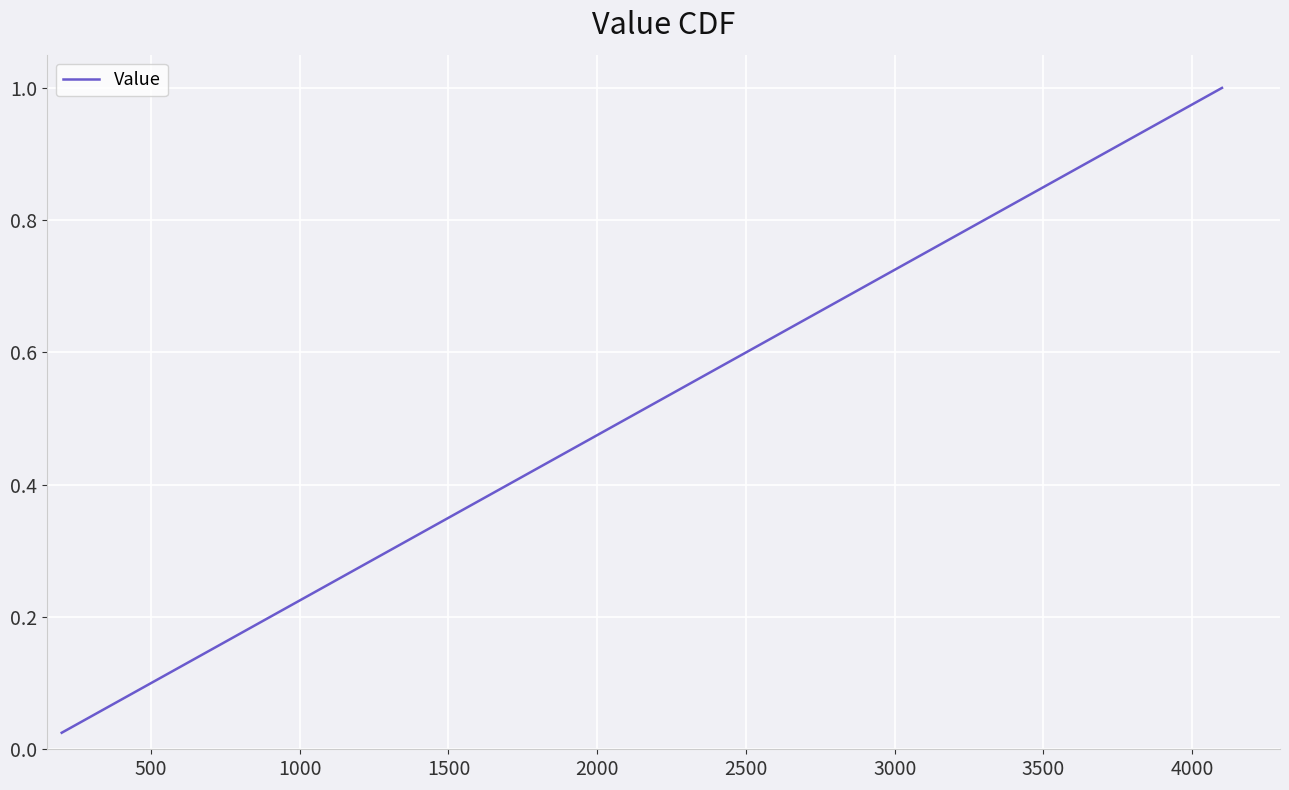

What is the value of the 20th point from the left?

0.5